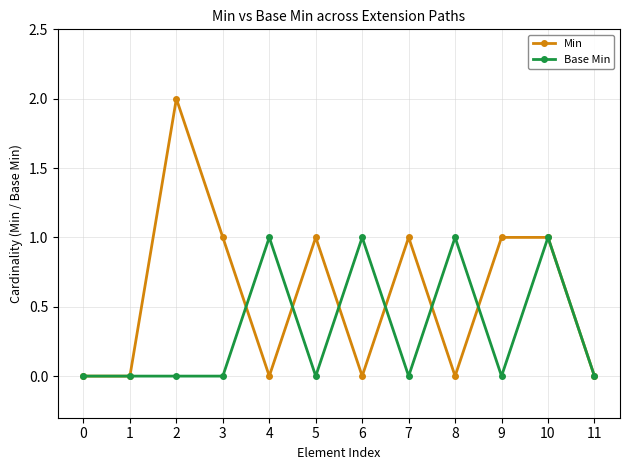

What is the value of the Base Min point at the 9th from the left?

1